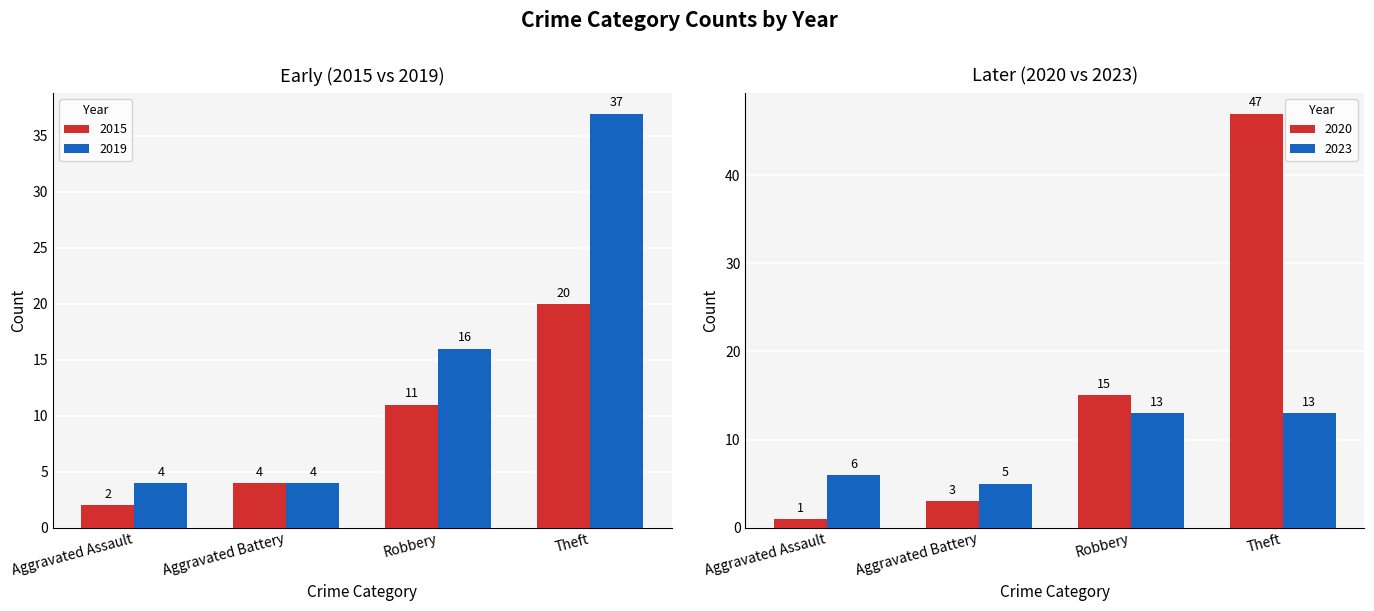

Which series has the widest spread of values?

2020